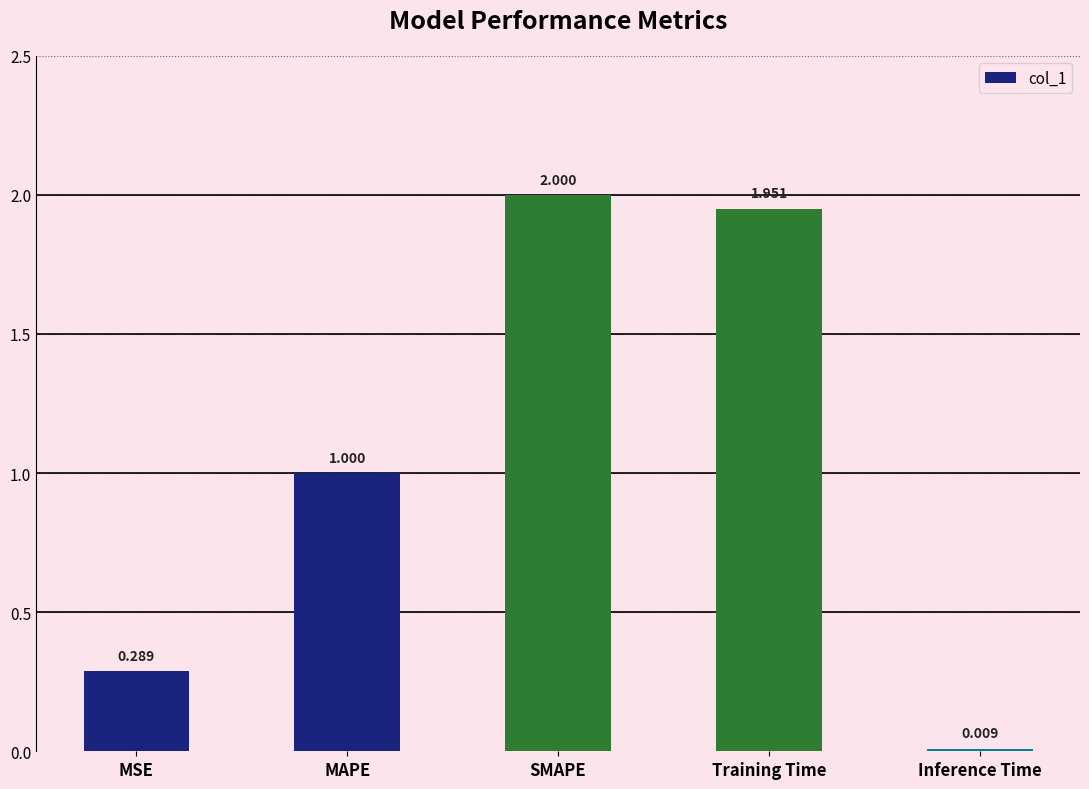

Is it true that the value at MAPE is 0.3?

False